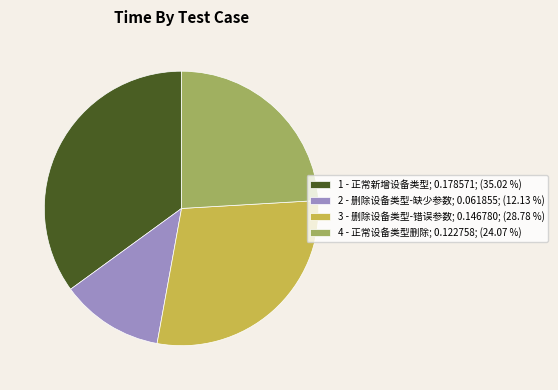

Which has a higher value, 2 - 删除设备类型-缺少参数; 0.061855; (12.13 %) or 1 - 正常新增设备类型; 0.178571; (35.02 %)?

1 - 正常新增设备类型; 0.178571; (35.02 %)